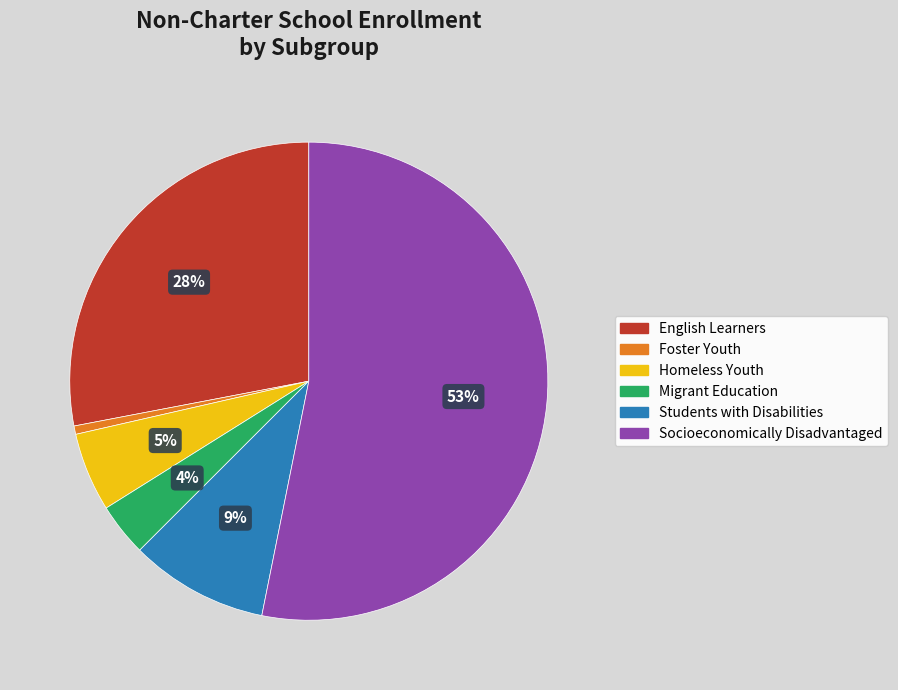

How many slices are in this pie chart?

6